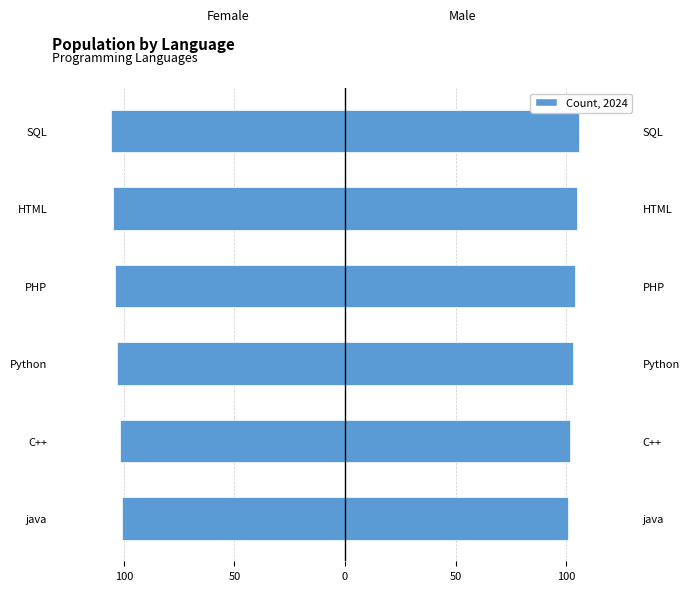

The Female series shows -106 at SQL. True or false?

True